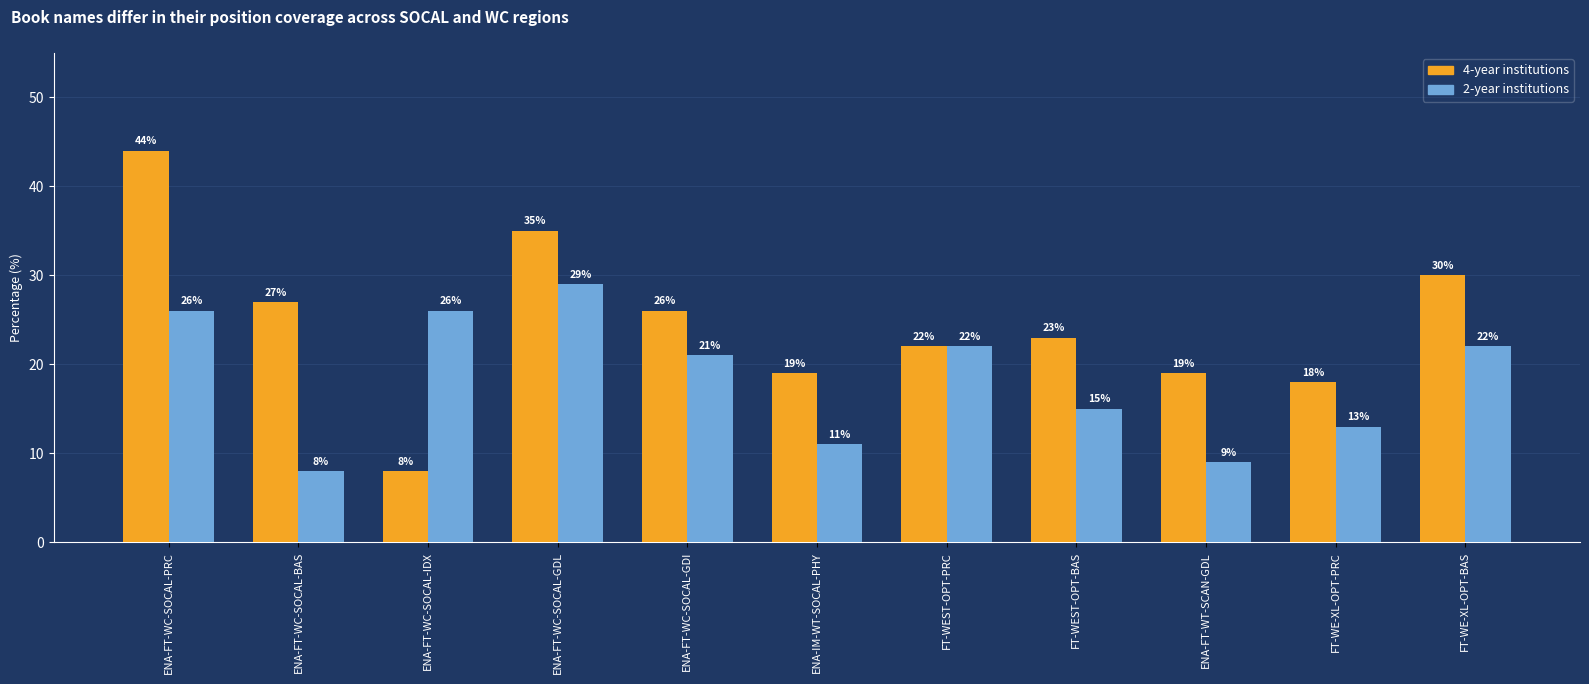

Which category has the highest value in the 2-year institutions series?

ENA-FT-WC-SOCAL-GDL